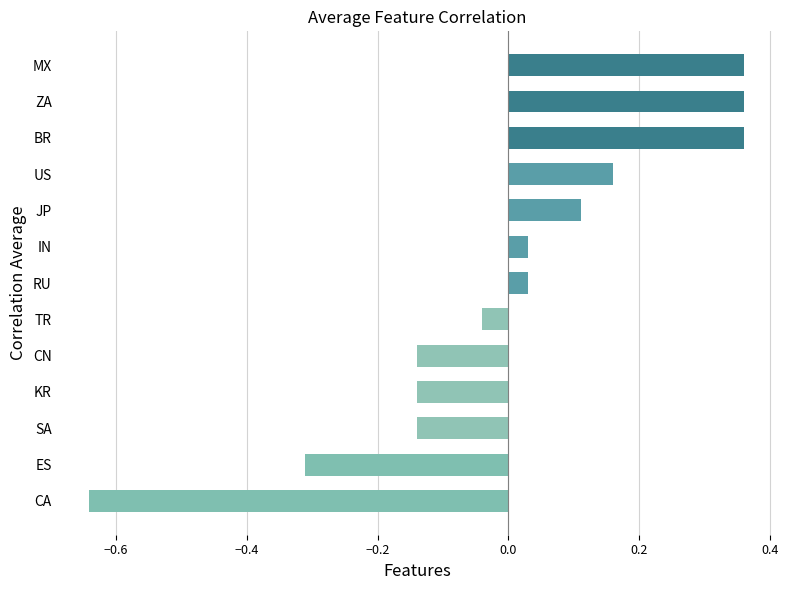

Count the number of categories in the chart.

13